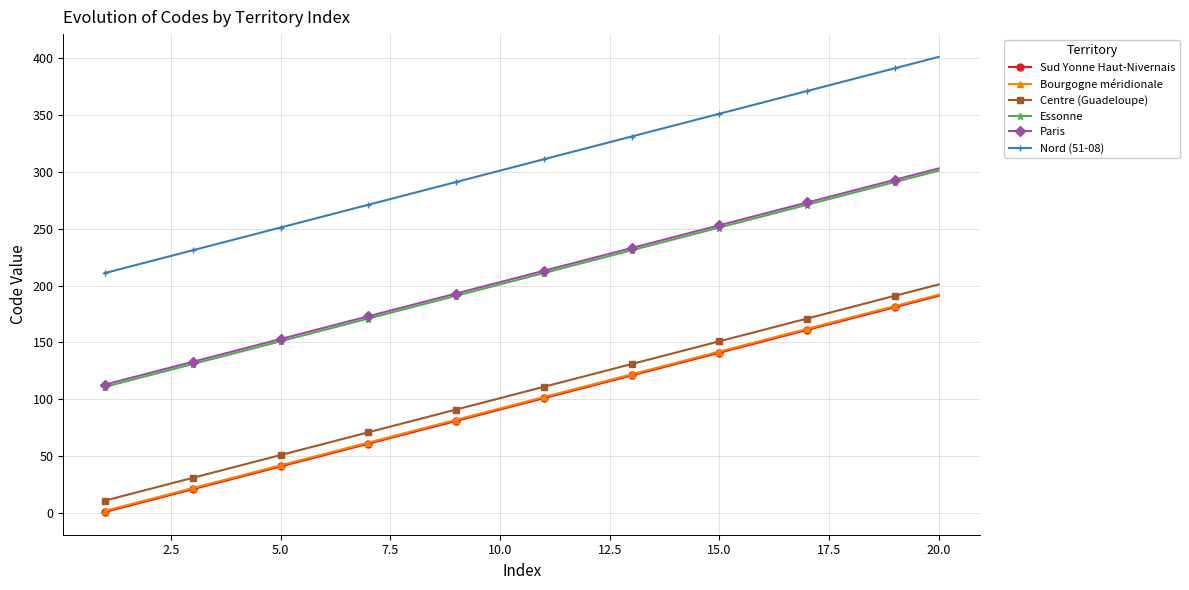

True or false: Essonne has more than 1 interior local peaks.

False